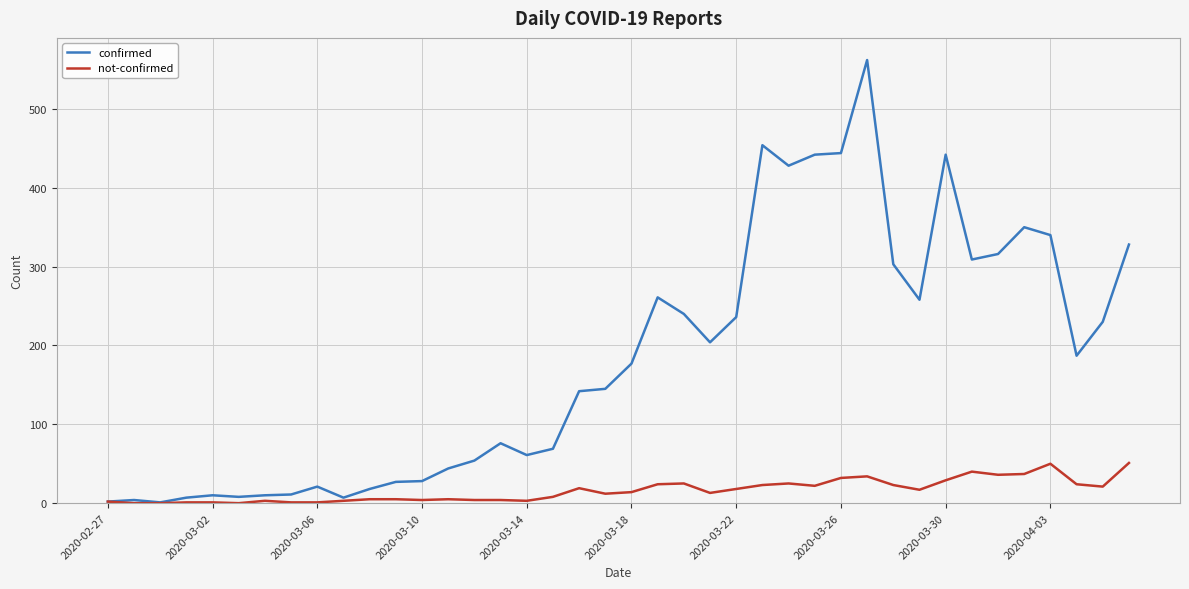

Which series has the widest spread of values?

confirmed